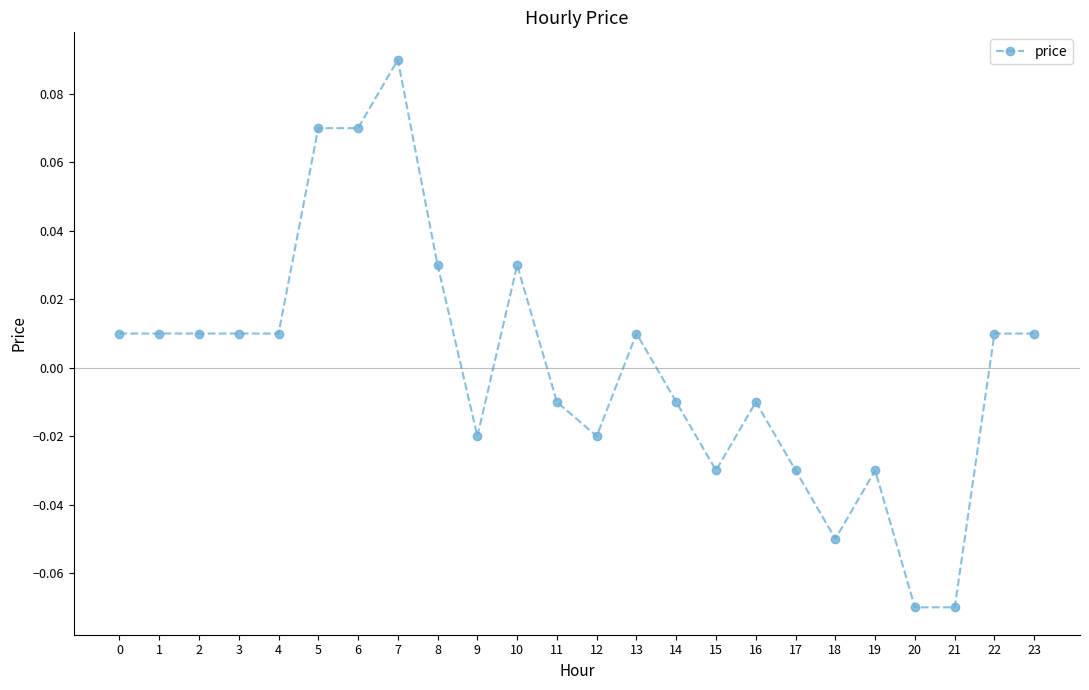

True or false: there are more than 0 points higher than both neighbors.

True